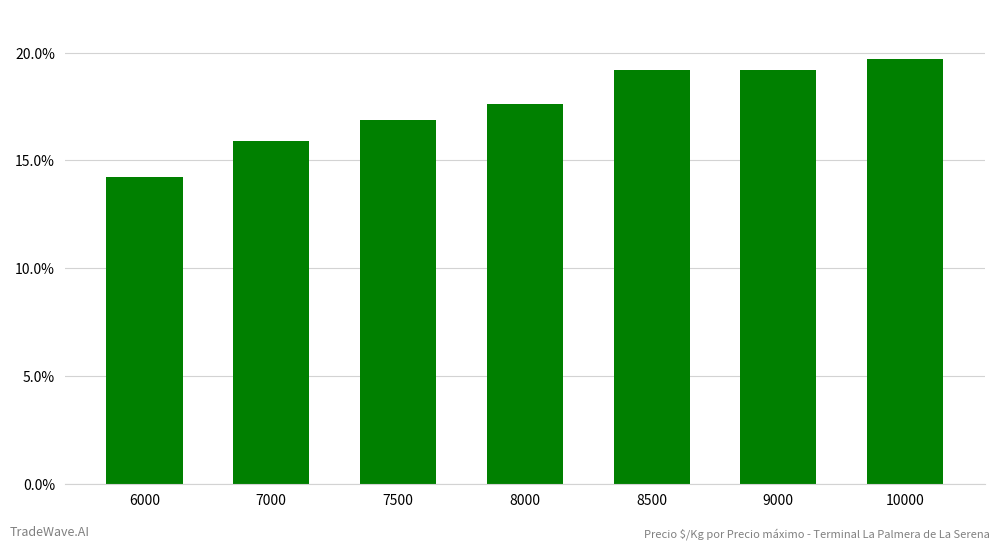

What is the difference between the second highest and minimum values?

5.0